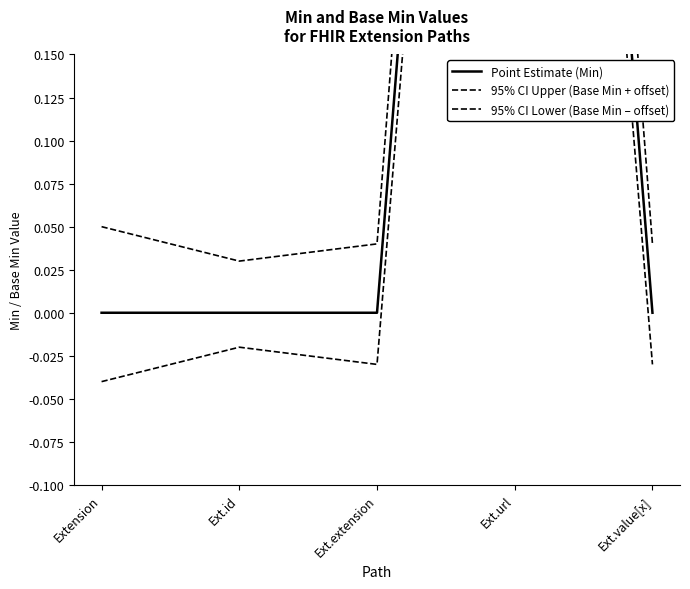

At which label is Point Estimate (Min) closest to 0?

Extension